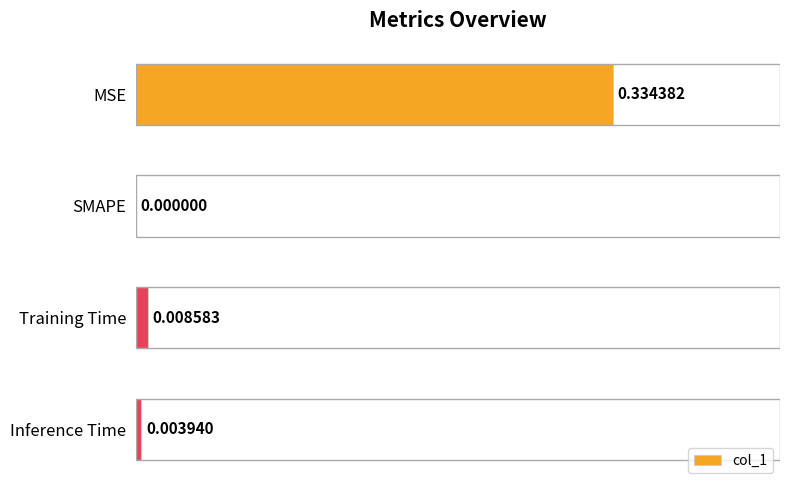

How many values exceed 0?

3